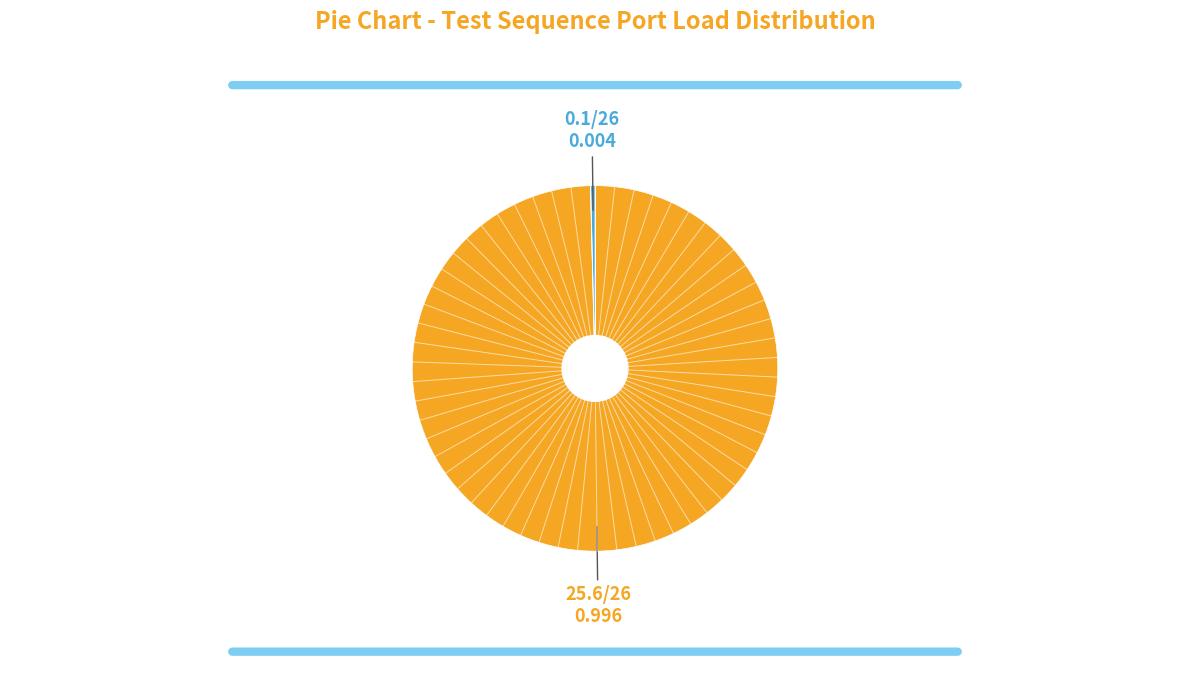

Does any single category account for the majority?

Yes